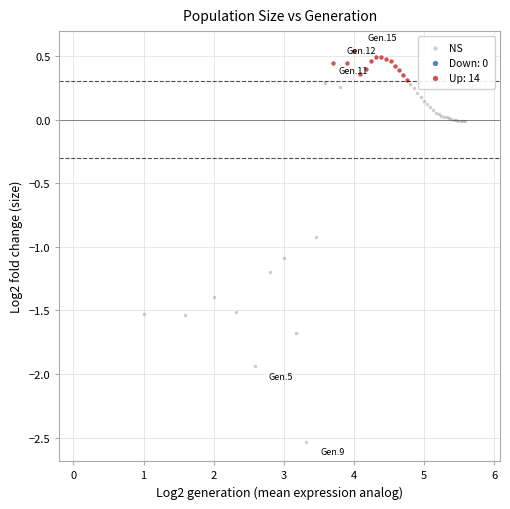

Which series has the largest Y range (max minus min)?

NS